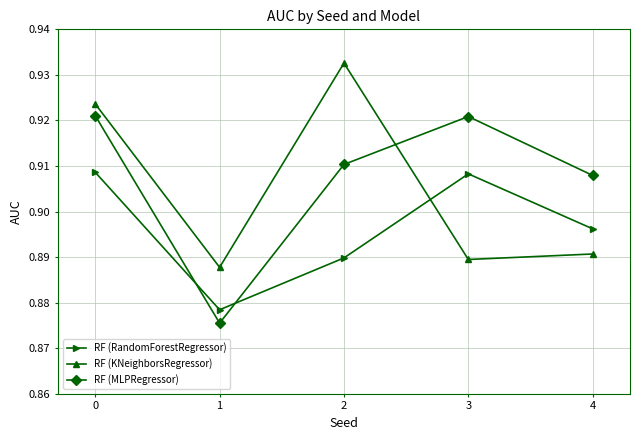

What is the sum of all RF (MLPRegressor) values?

4.5